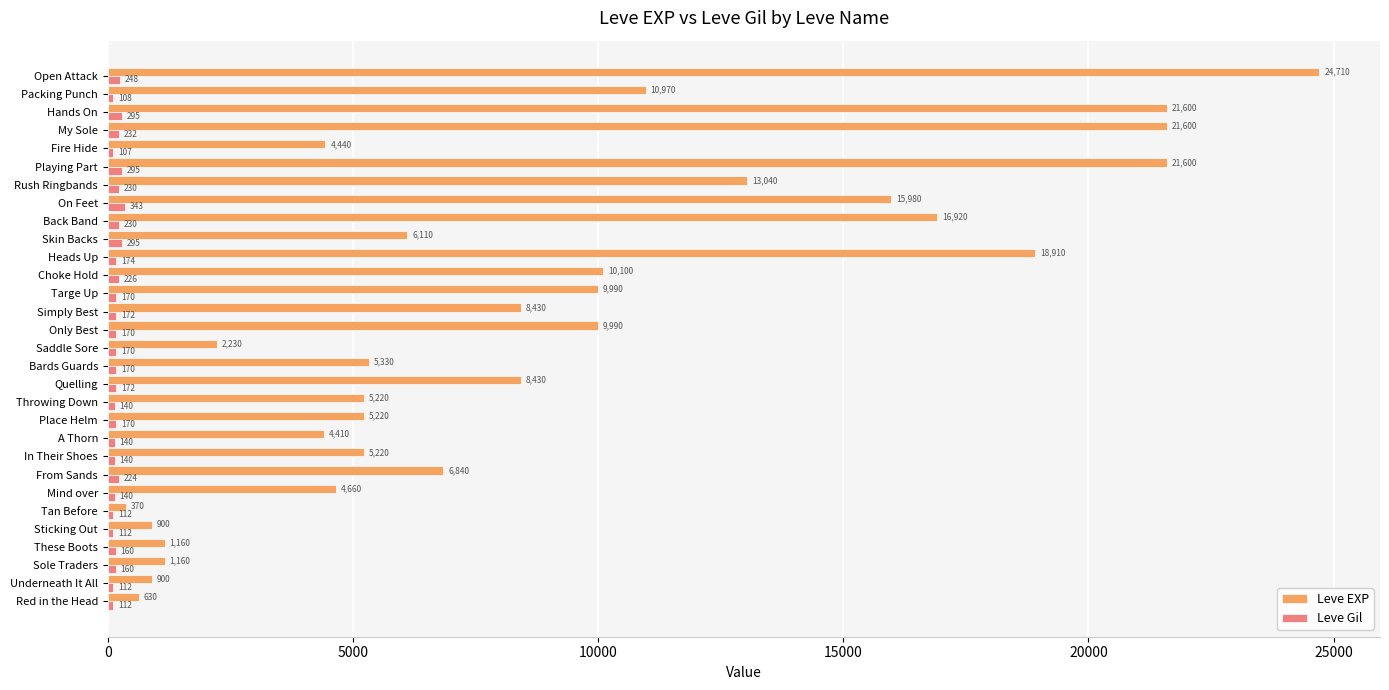

What is the spread (max minus min) of values at Saddle Sore?

2060